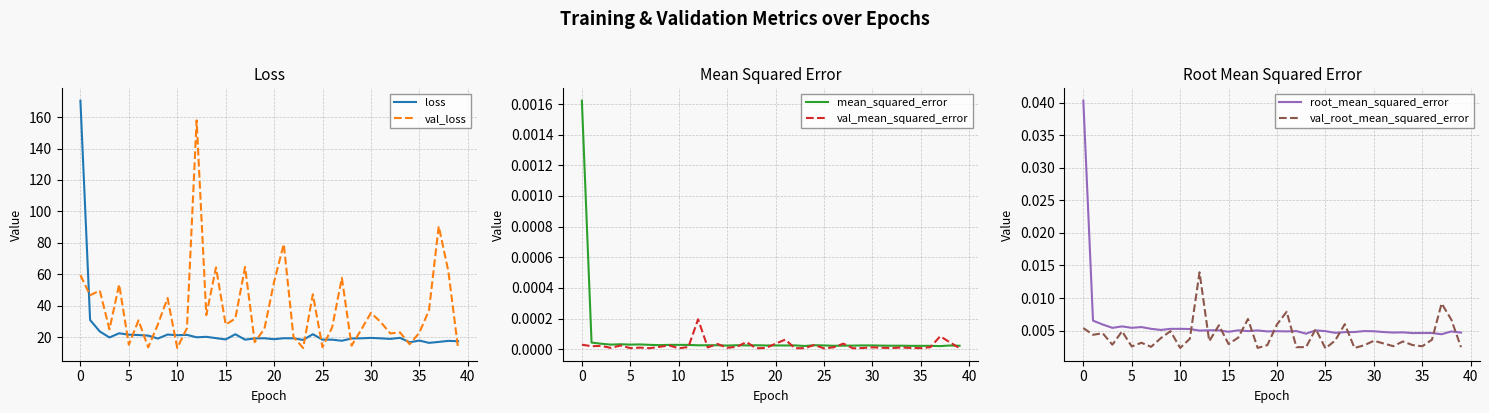

How many categories are shown in the chart?

40